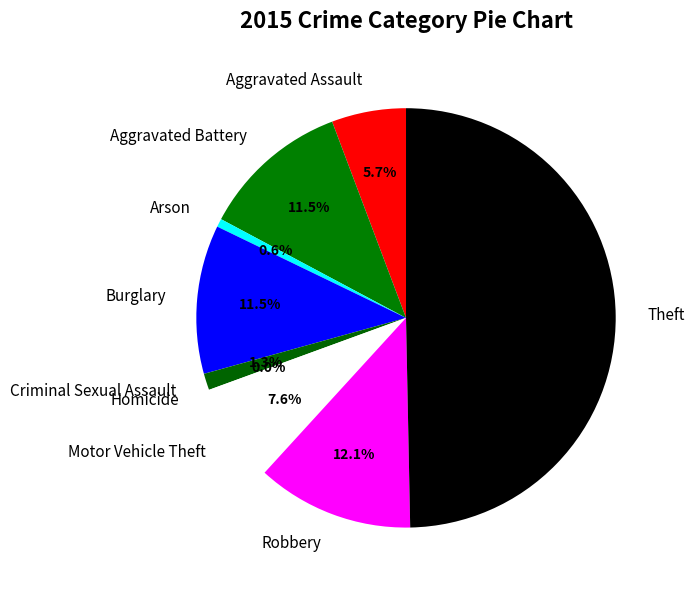

What percentage is the Robbery slice, to the nearest percent?

12%